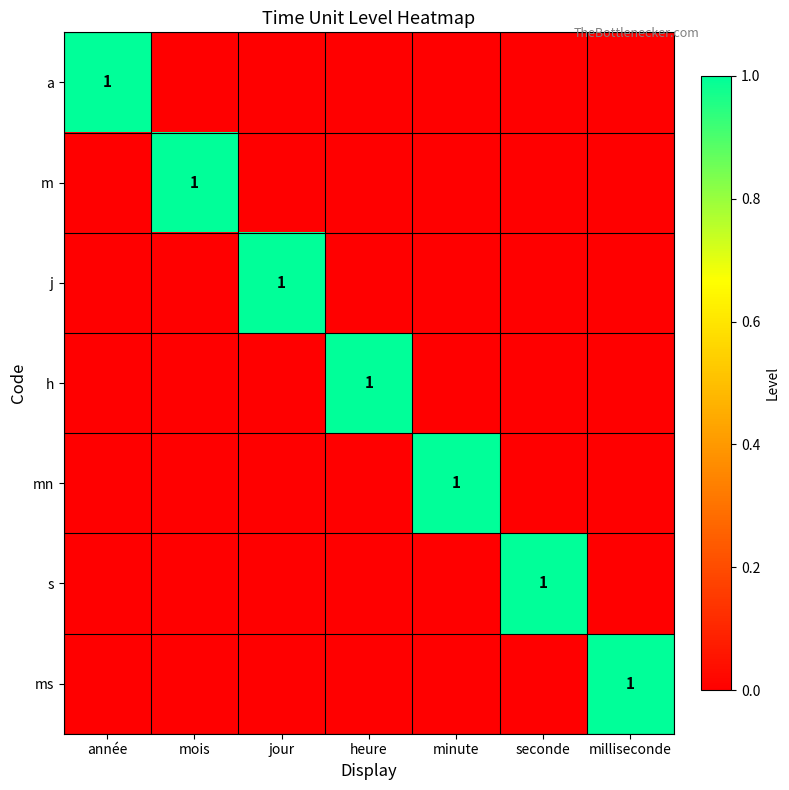

True or false: h has a value of 1 at heure.

True